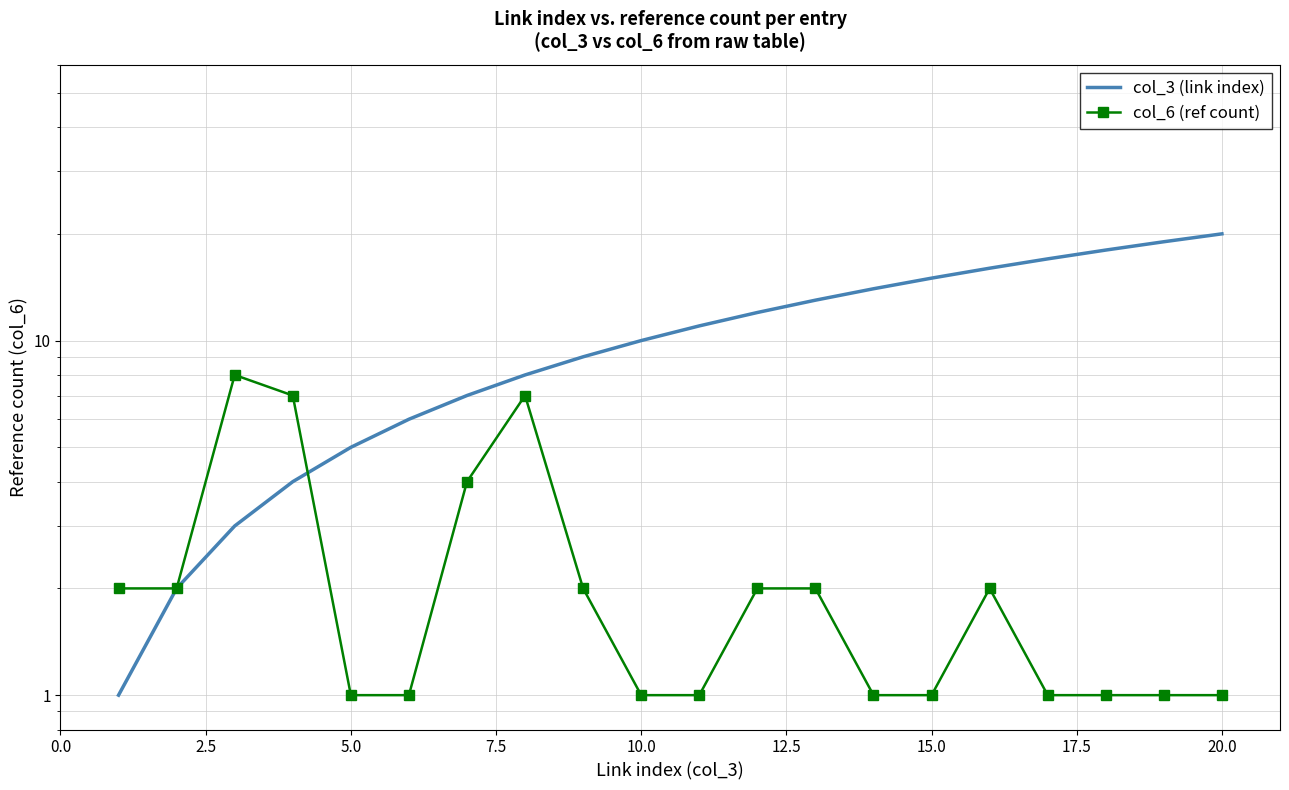

True or false: col_6 (ref count) has a value of 6 at 15.0.

False